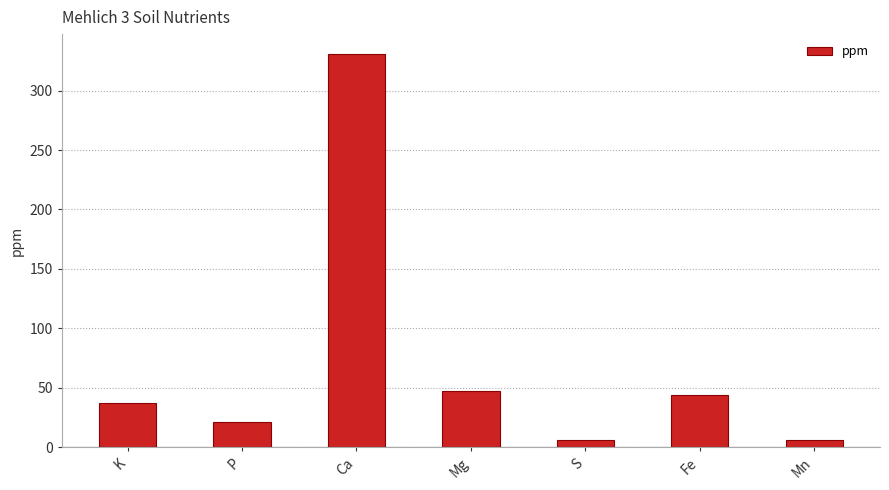

What is the greatest value displayed?

331